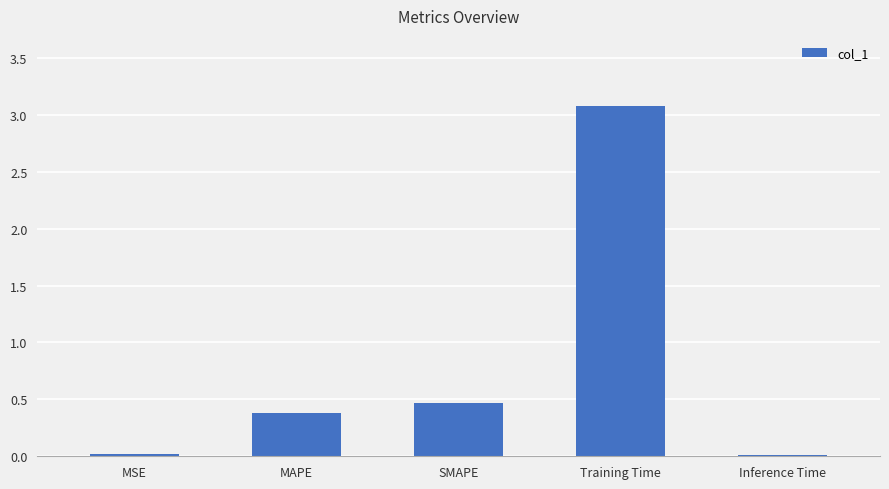

What is the change in value from MAPE to SMAPE?

+0.1